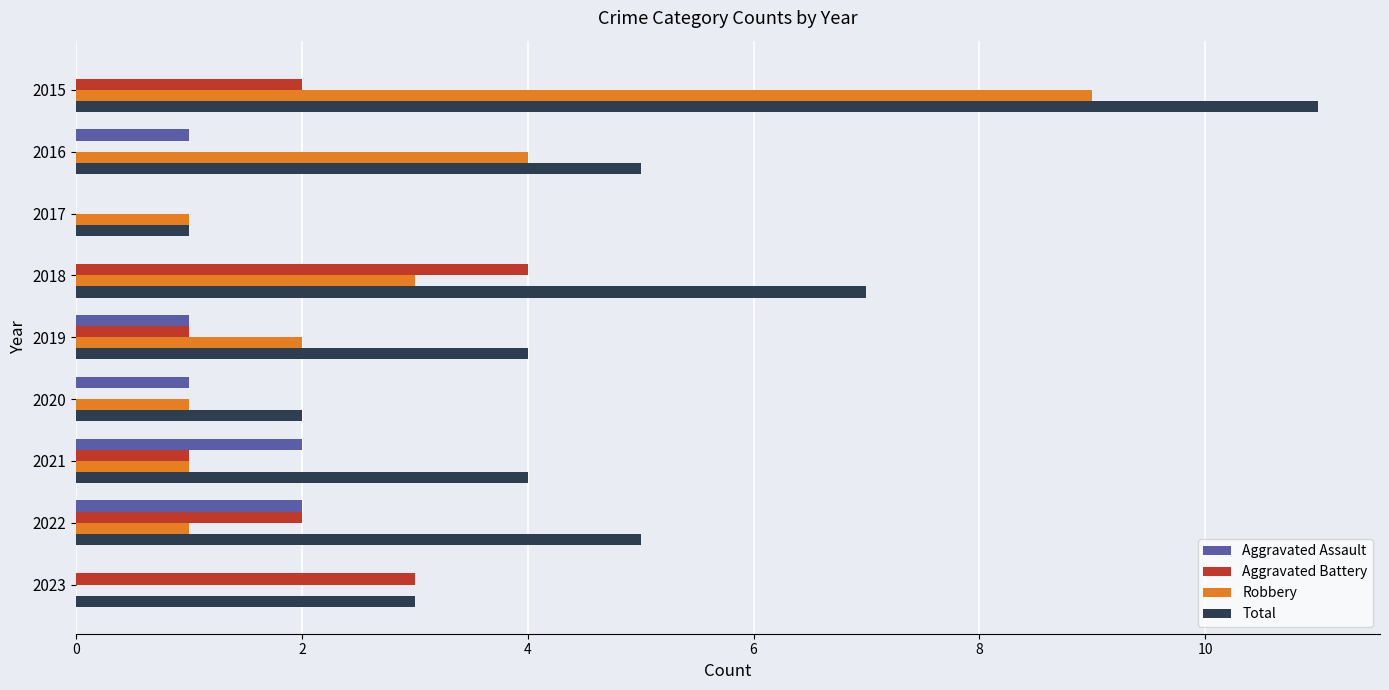

The Robbery series shows 0 at 2023. True or false?

True